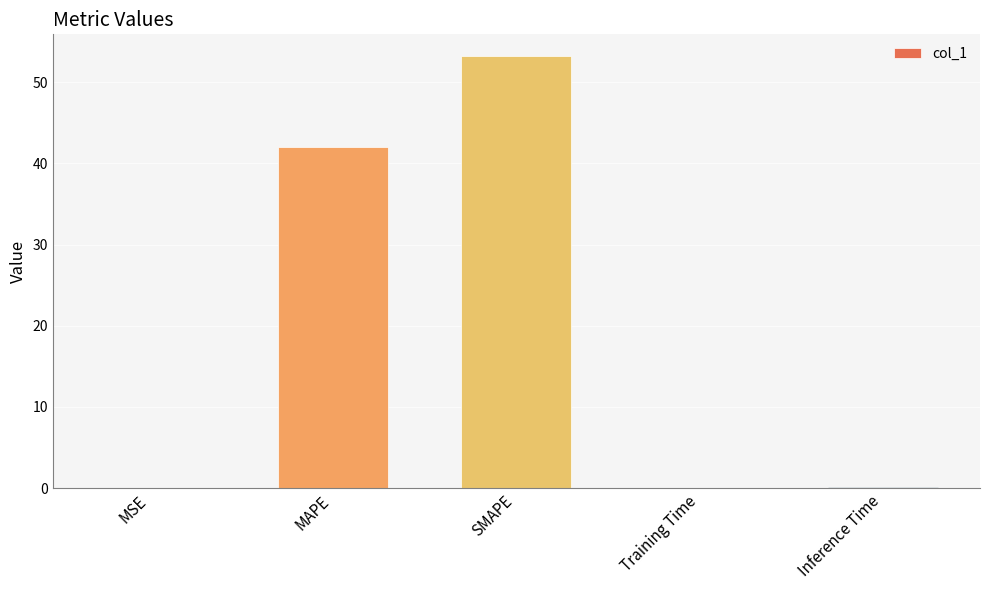

What is the sum of all values?

95.5